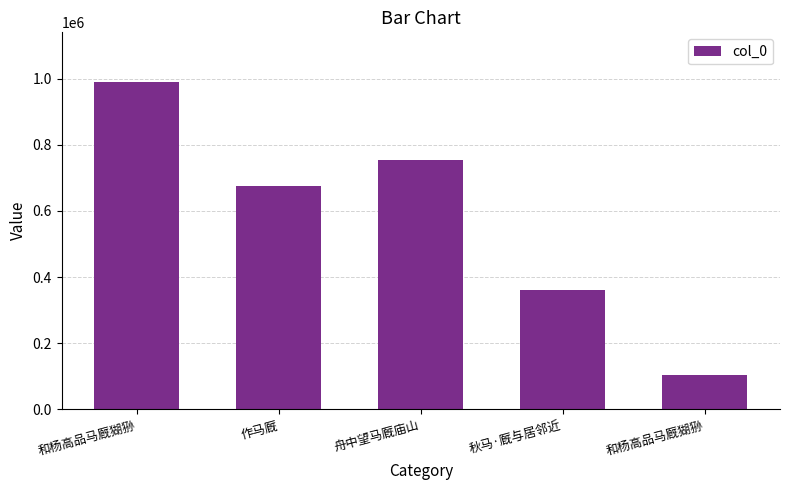

What is the average value?

576714